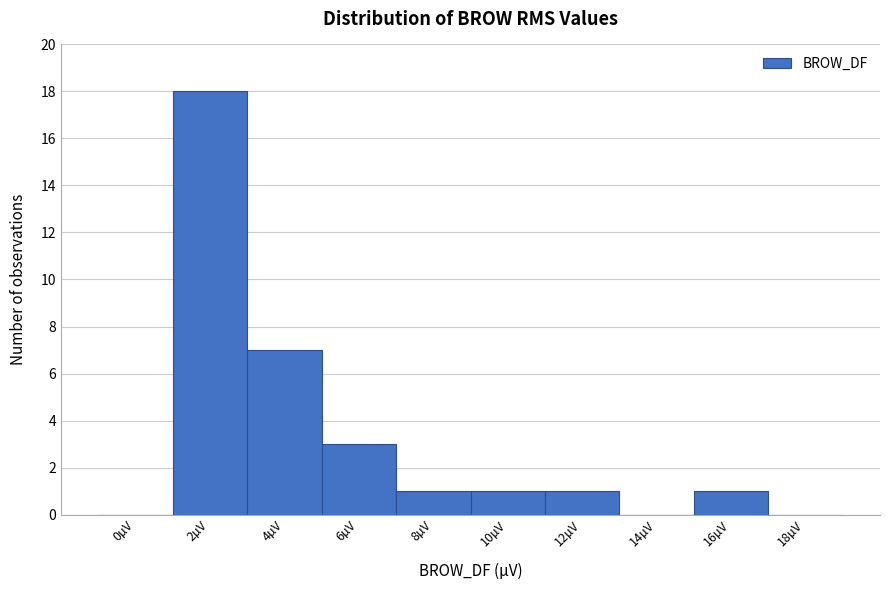

Reading left to right, transcribe all the data shown in this chart.

0µV=0	2µV=18	4µV=7	6µV=3	8µV=1	10µV=1	12µV=1	14µV=0	16µV=1	18µV=0